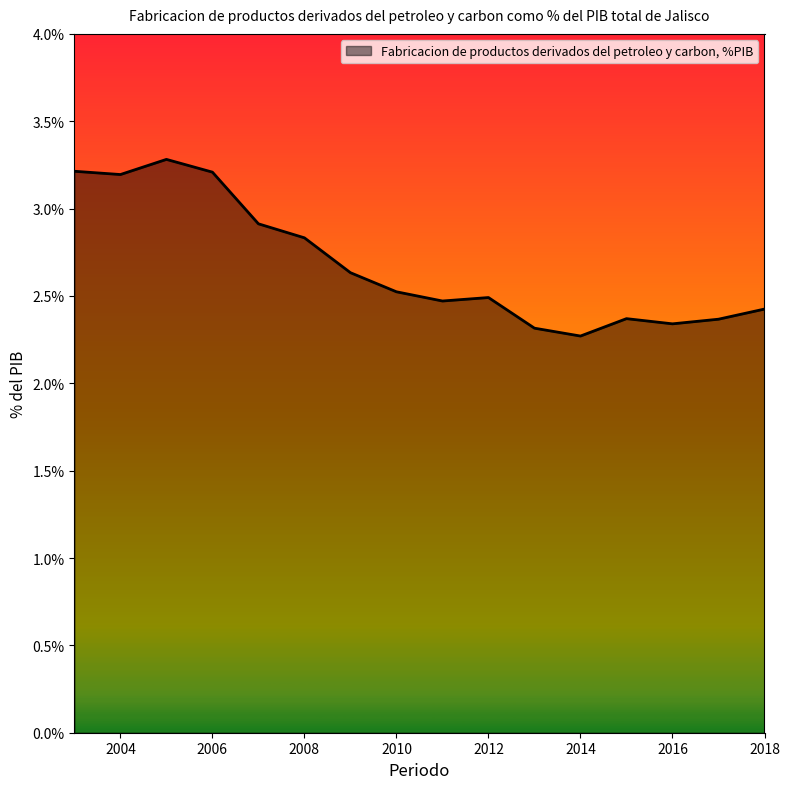

Rank the categories by value from highest to lowest.

2005, 2003, 2006, 2004, 2007, 2008, 2009, 2010, 2012, 2011, 2018, 2015, 2017, 2016, 2013, 2014